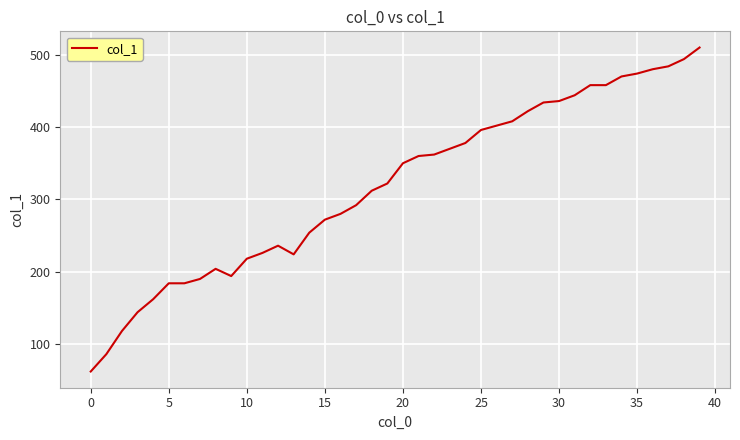

What is the minimum value shown in the chart?

62